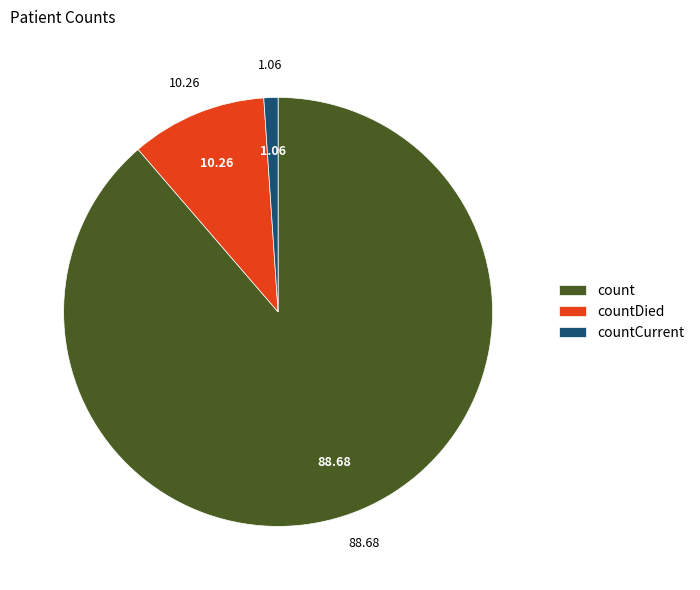

Does count represent more than half of the total?

Yes